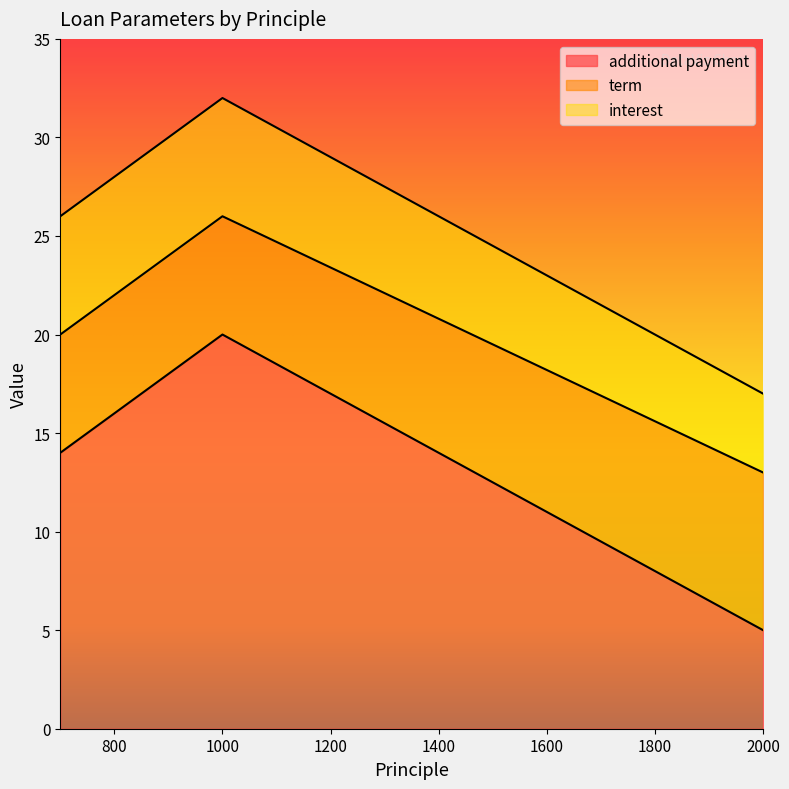

What is the greatest value displayed?

20